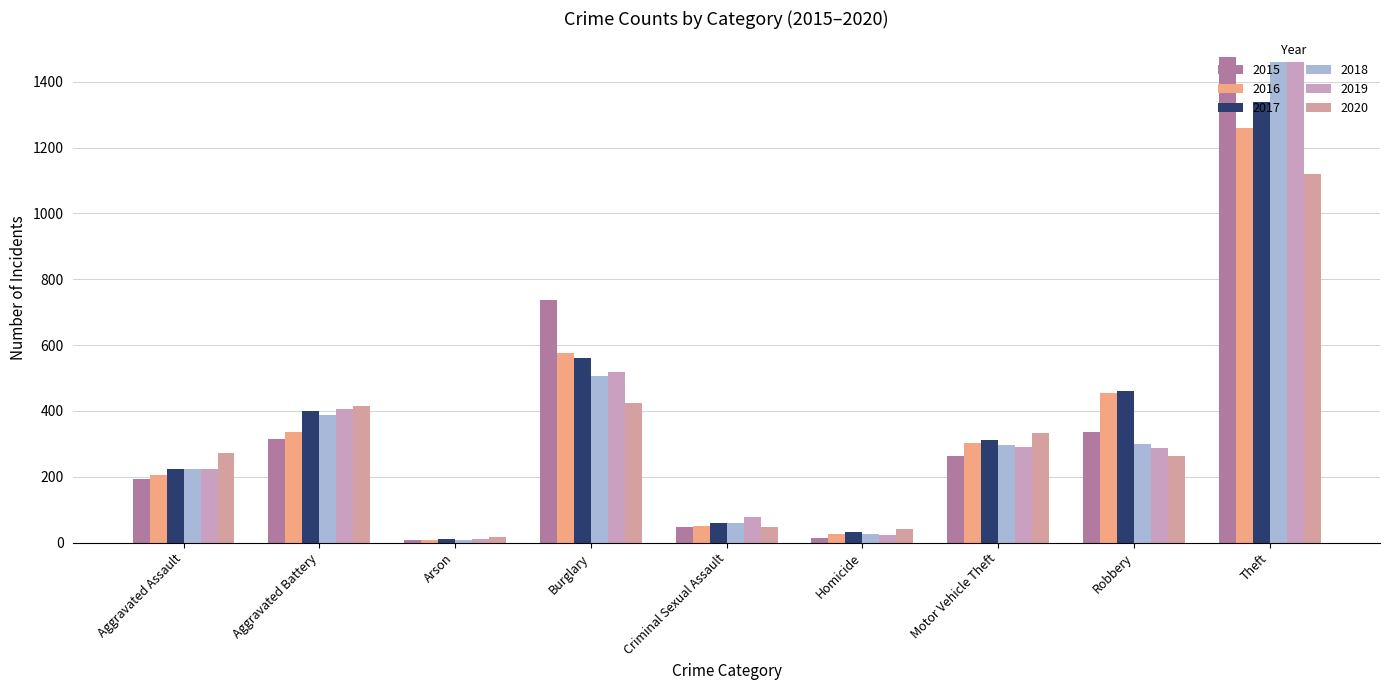

Which series has the largest range (max minus min)?

2015